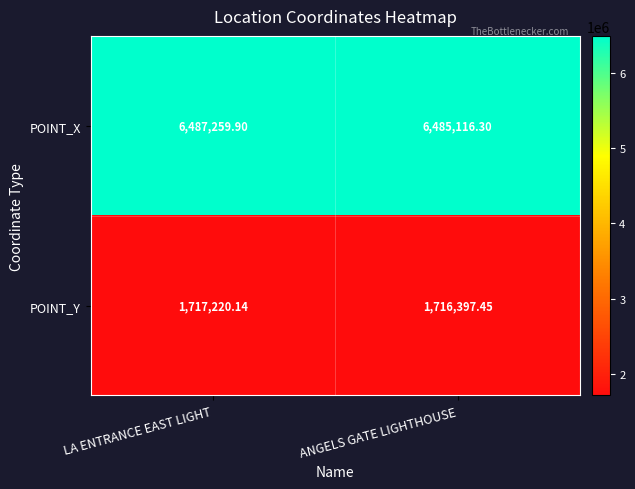

At ANGELS GATE LIGHTHOUSE, list the series in order from smallest to largest.

POINT_Y, POINT_X